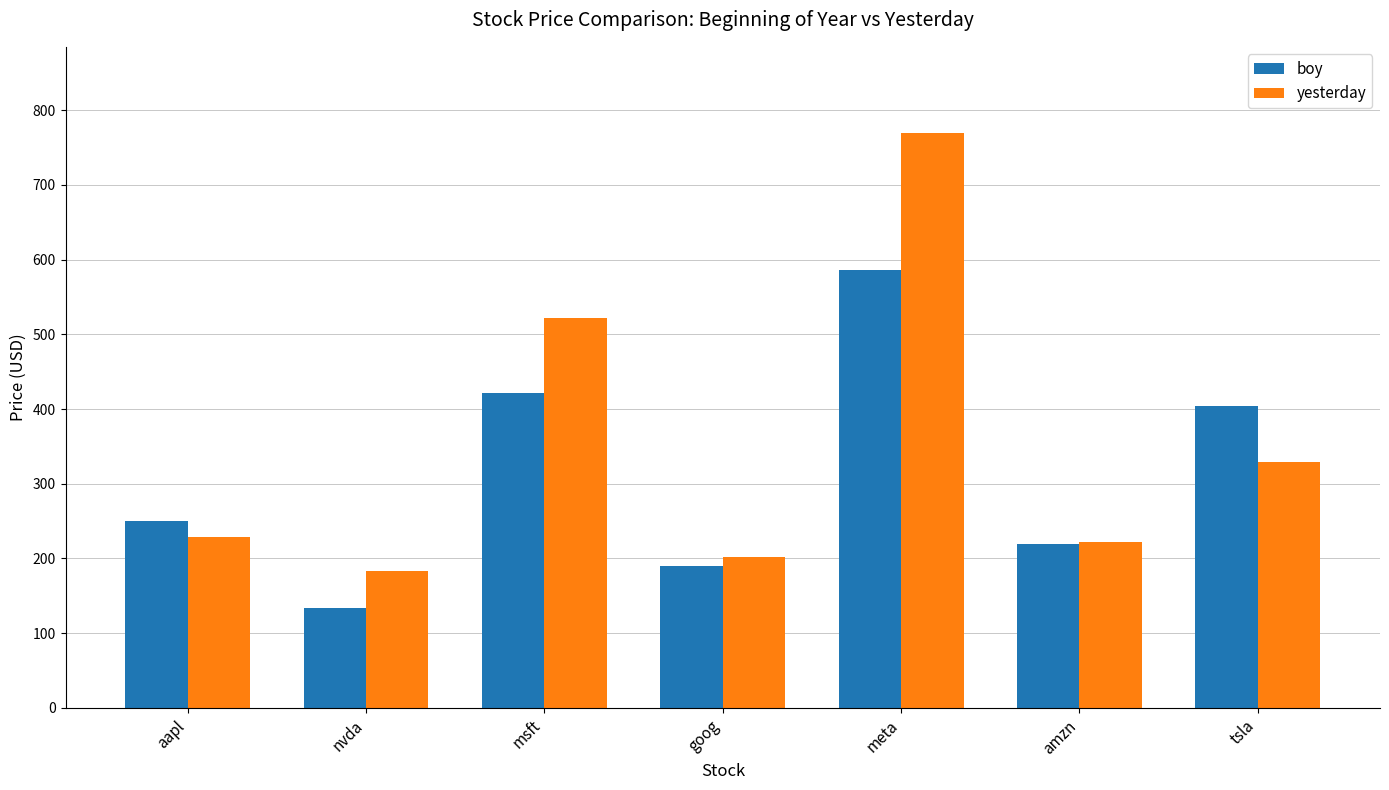

What is the difference between the maximum and minimum values in the boy series?

451.2